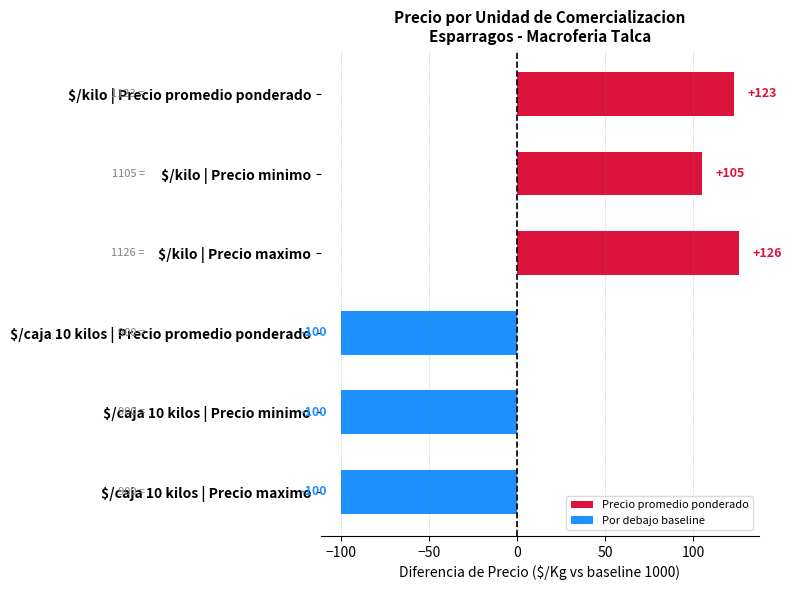

What is the minimum value shown in the chart?

-100